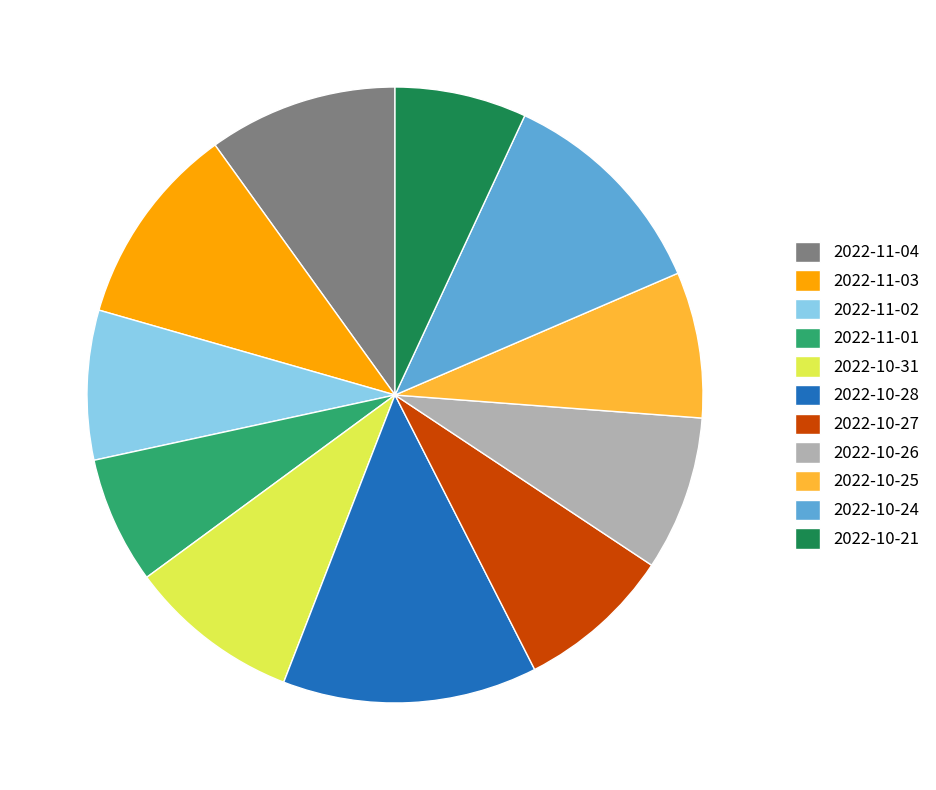

Does 2022-11-04 account for over 50% of the chart?

No